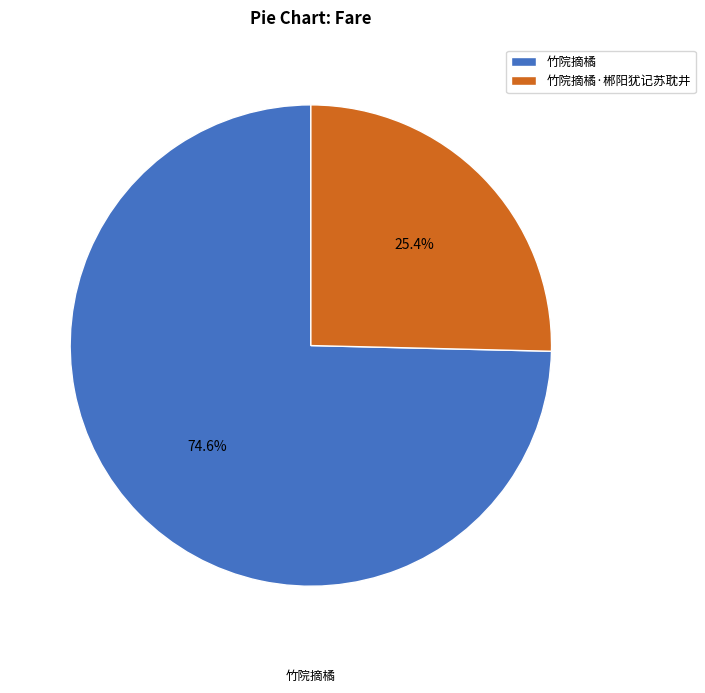

Which category has the smallest portion of the pie?

竹院摘橘·郴阳犹记苏耽井